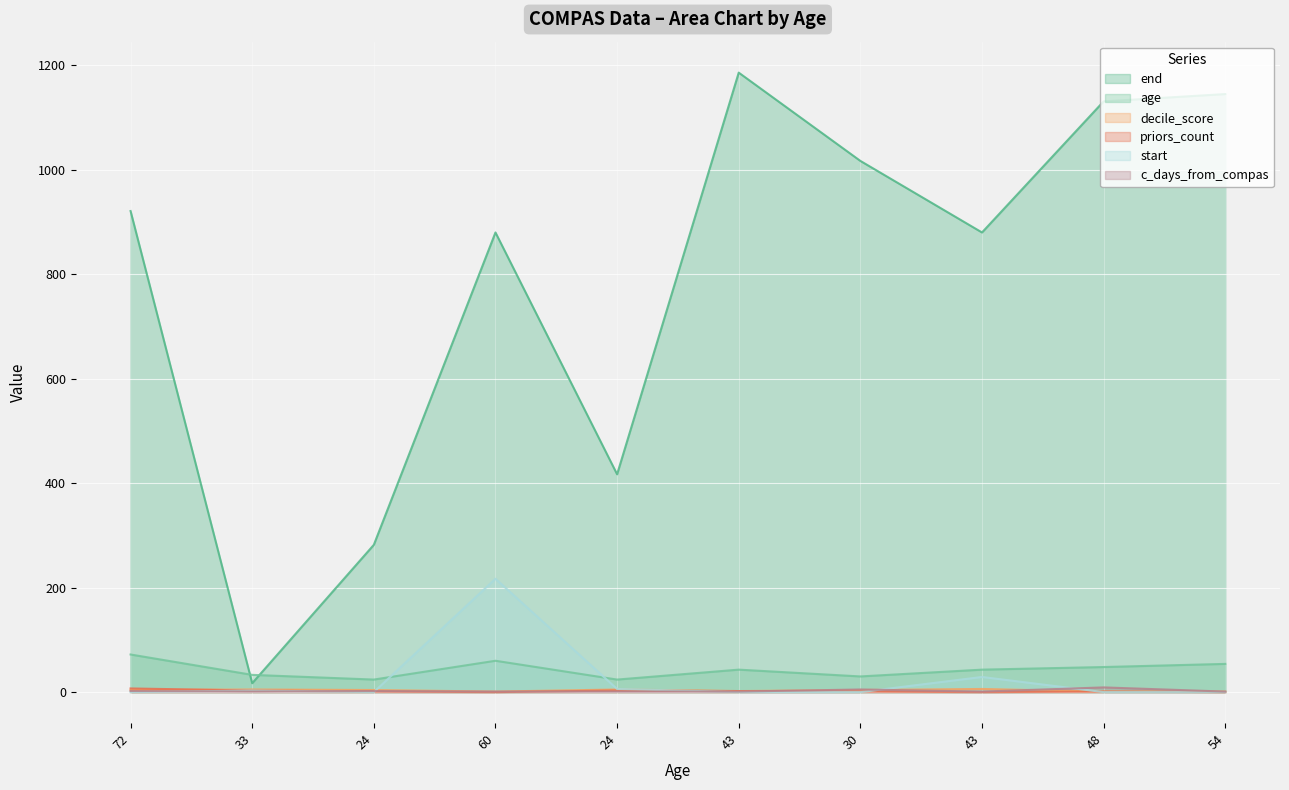

At which label does end reach its peak?

43.0